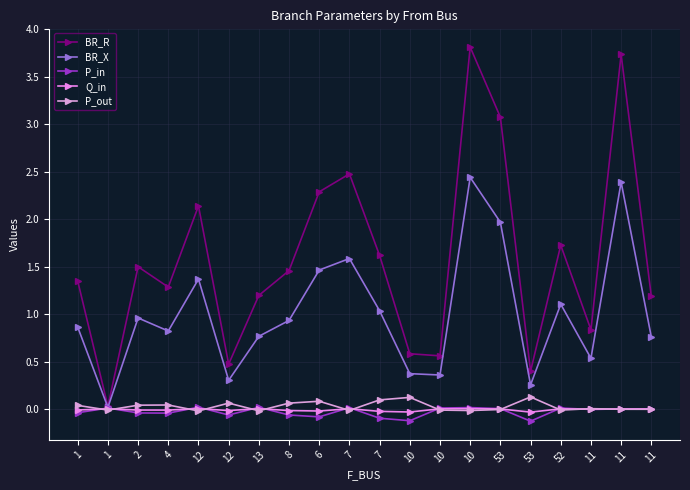

In P_out, how many points are higher than both neighbors (excluding endpoints)?

6